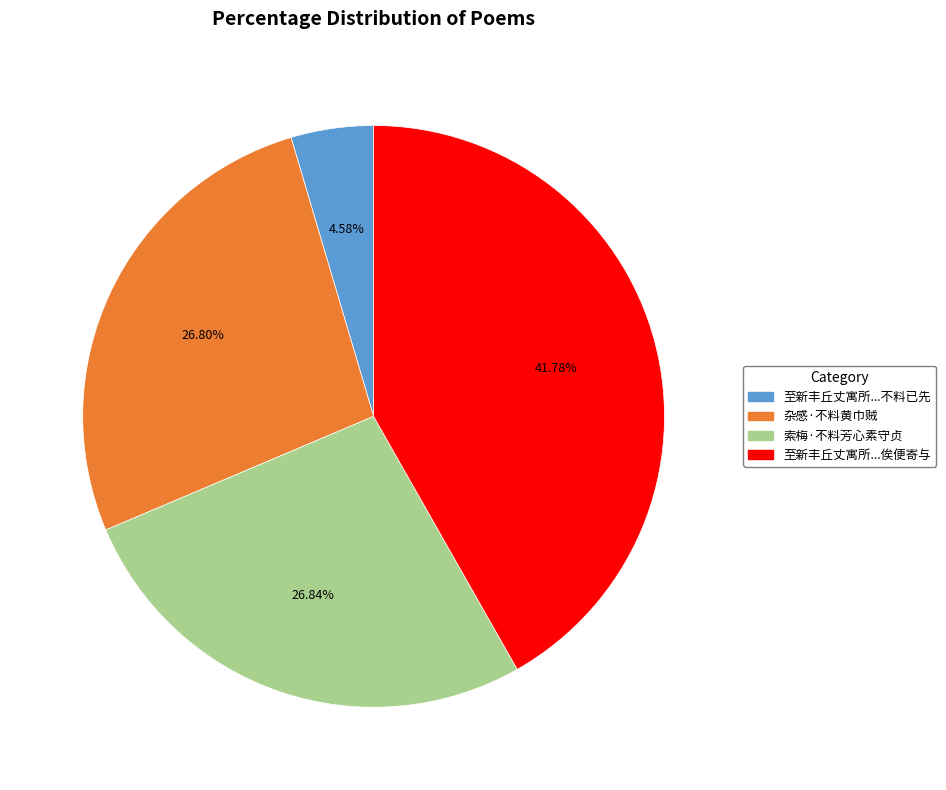

Count the number of slices in the pie.

4